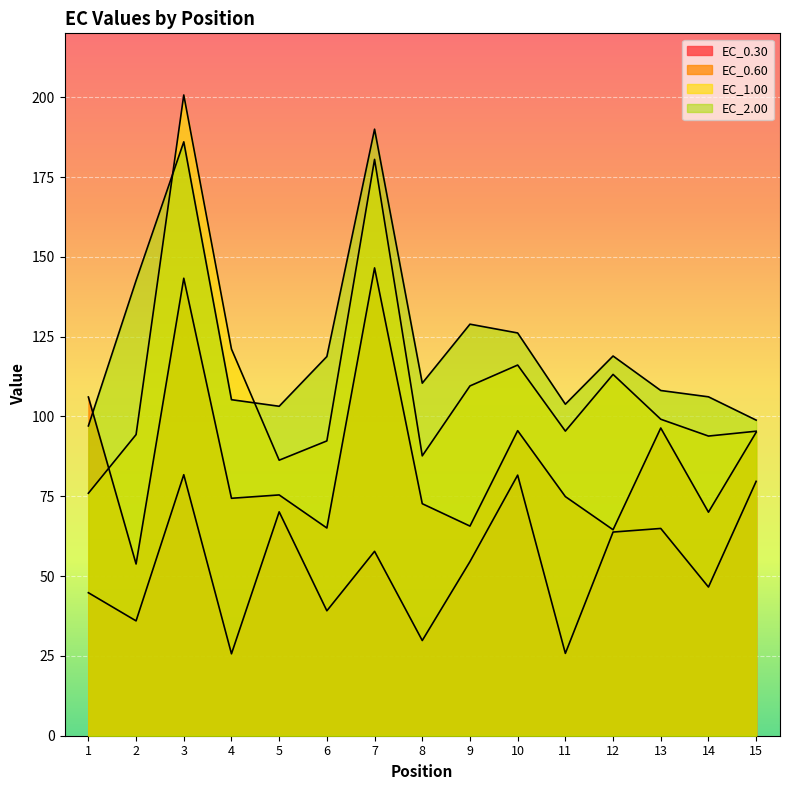

Which category has the highest value in the EC_0.30 series?

3